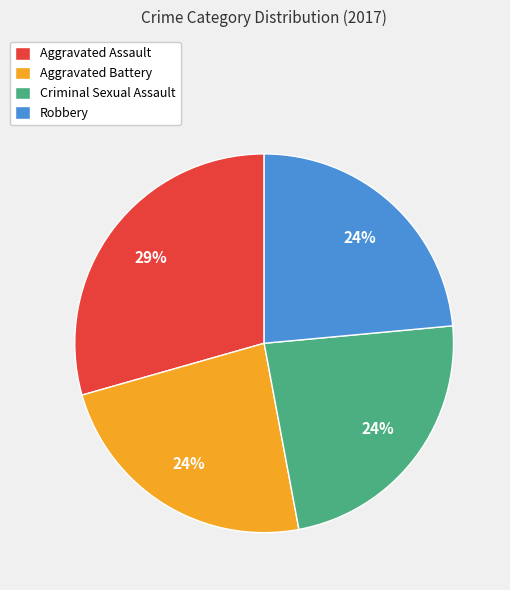

To the nearest percent, what portion does Aggravated Assault represent?

29%